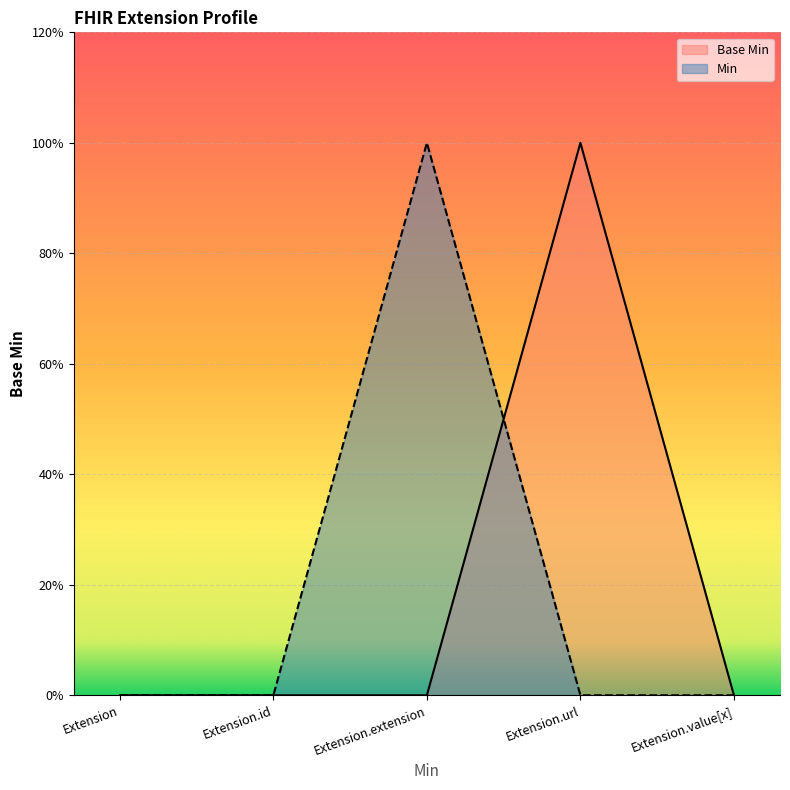

Which series has the largest range (max minus min)?

Base Min